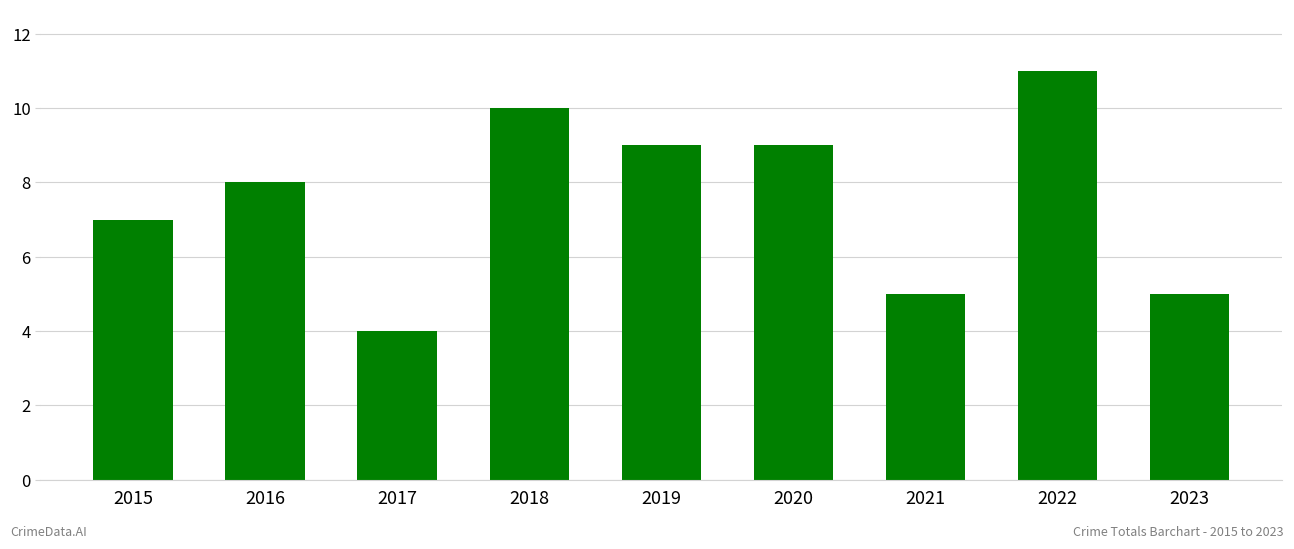

What is the difference between the maximum and minimum values?

7